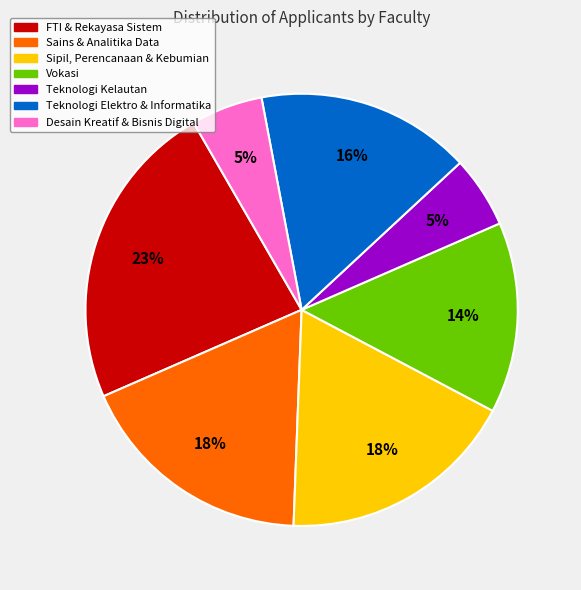

To the nearest percent, what percentage of the pie is Sains & Analitika Data?

18%